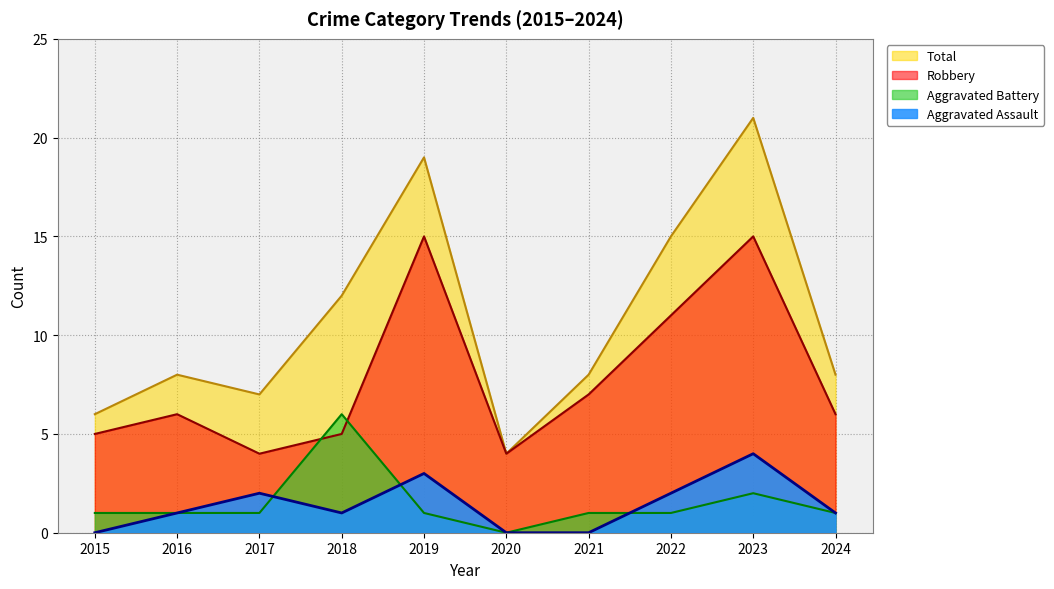

Reading left to right, what are all the values shown in this chart?

Aggravated Assault: 2015=0	2016=1	2017=2	2018=1	2019=3	2020=0	2021=0	2022=2	2023=4	2024=1
Aggravated Battery: 2015=1	2016=1	2017=1	2018=6	2019=1	2020=0	2021=1	2022=1	2023=2	2024=1
Robbery: 2015=5	2016=6	2017=4	2018=5	2019=15	2020=4	2021=7	2022=11	2023=15	2024=6
Total: 2015=6	2016=8	2017=7	2018=12	2019=19	2020=4	2021=8	2022=15	2023=21	2024=8